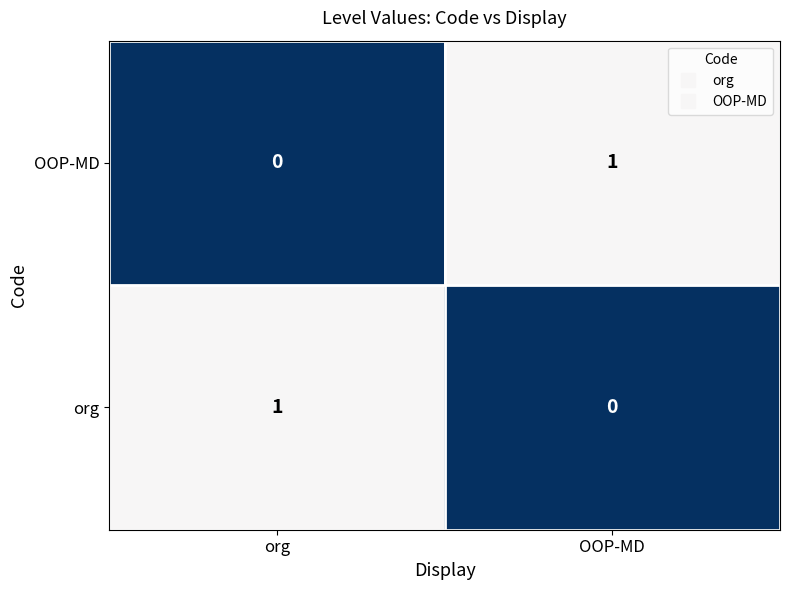

The value of OOP-MD at org is 0. True or false?

True